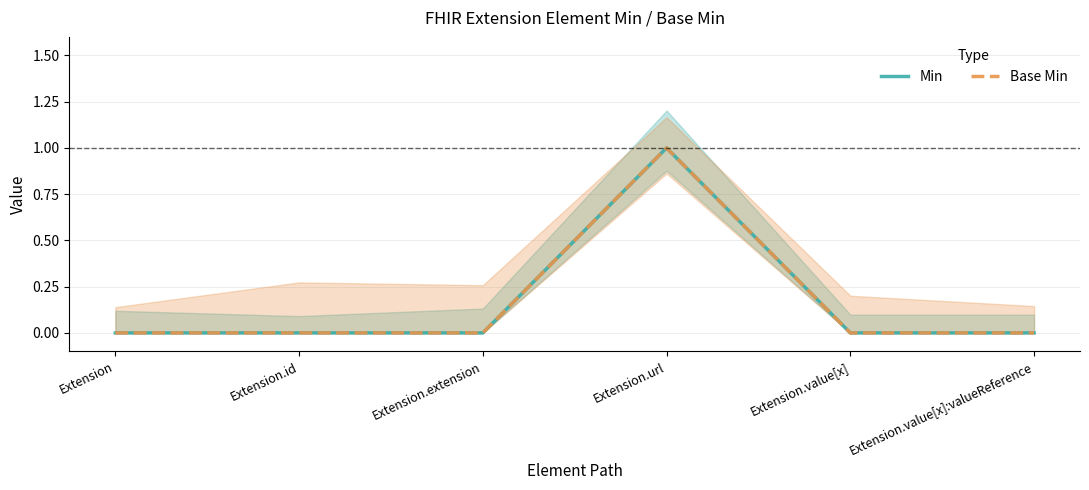

Is the value of Min at Extension.extension greater than the value of Base Min at Extension?

No